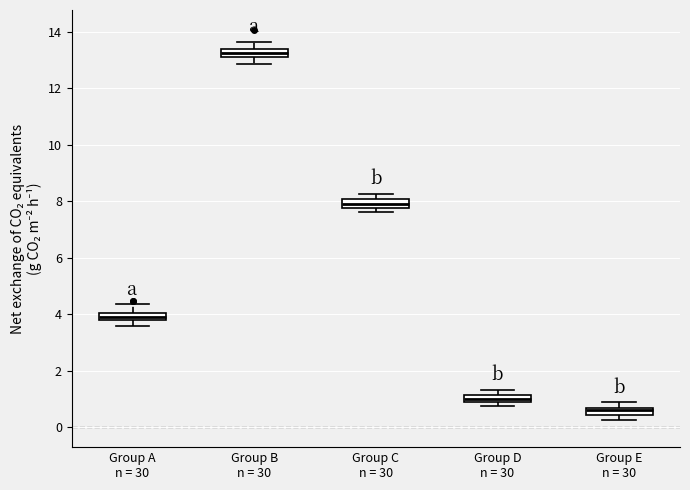

Which box has the highest median line?

Group B n = 30